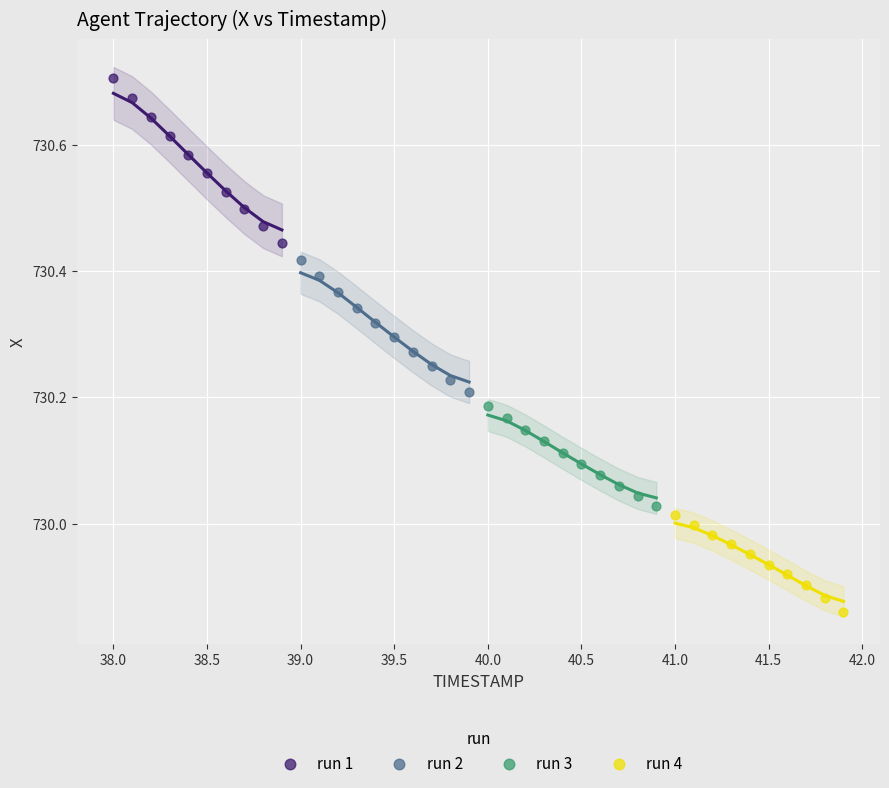

Which series reaches the maximum Y coordinate?

run 1